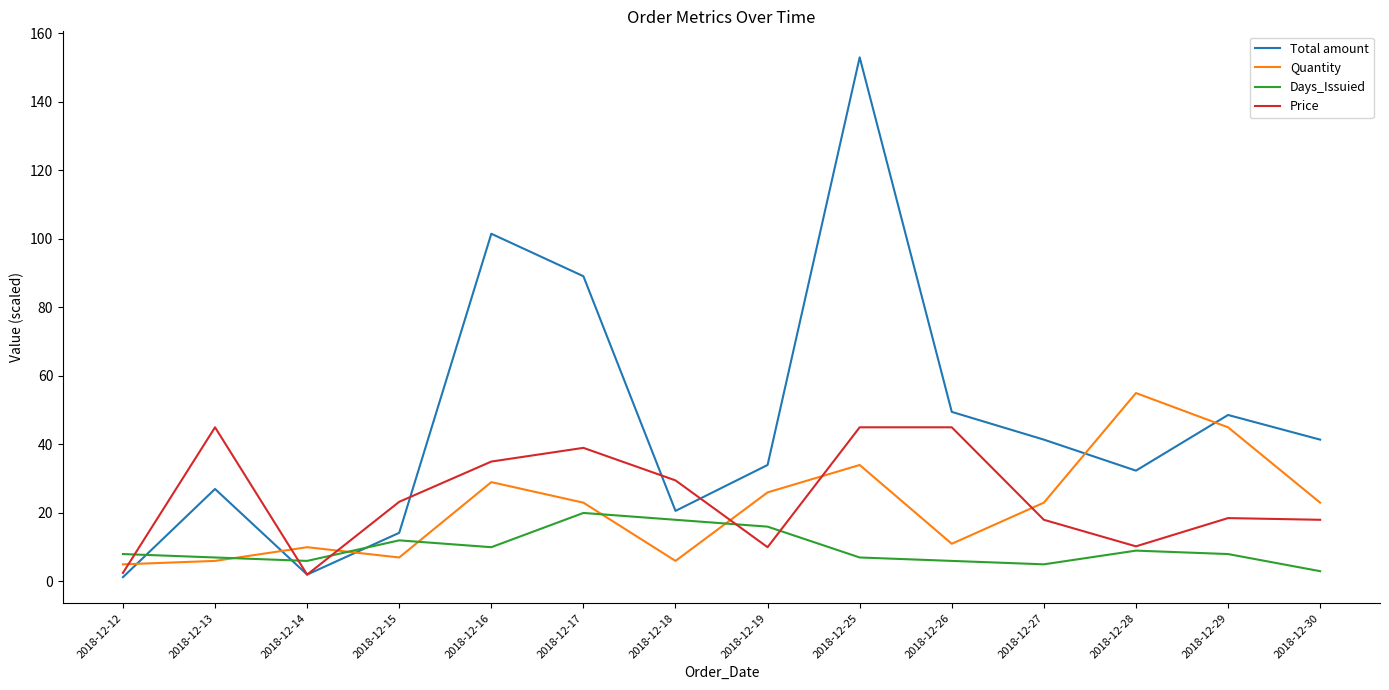

What are all the series names shown in the legend?

Total amount, Quantity, Days_Issuied, Price